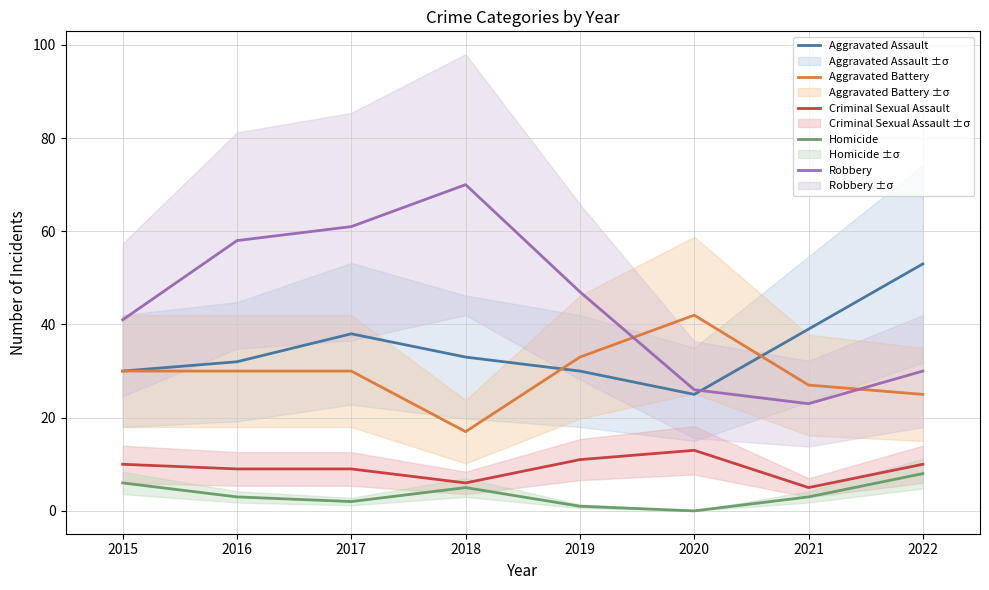

What is the difference between the second highest and second lowest values in the Robbery series?

35